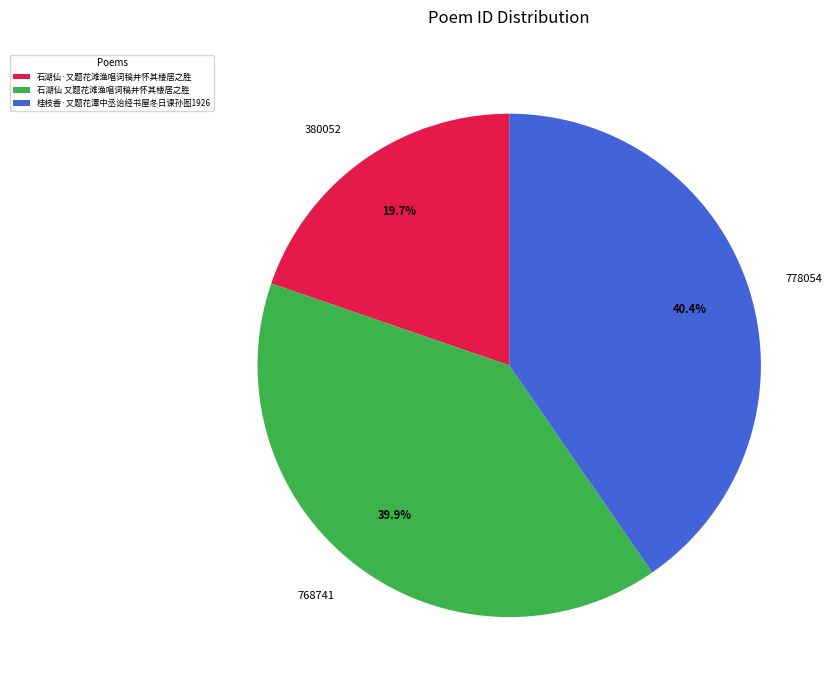

Does 石湖仙·又题花滩渔唱词稿并怀其楼居之胜 represent more than half of the total?

No